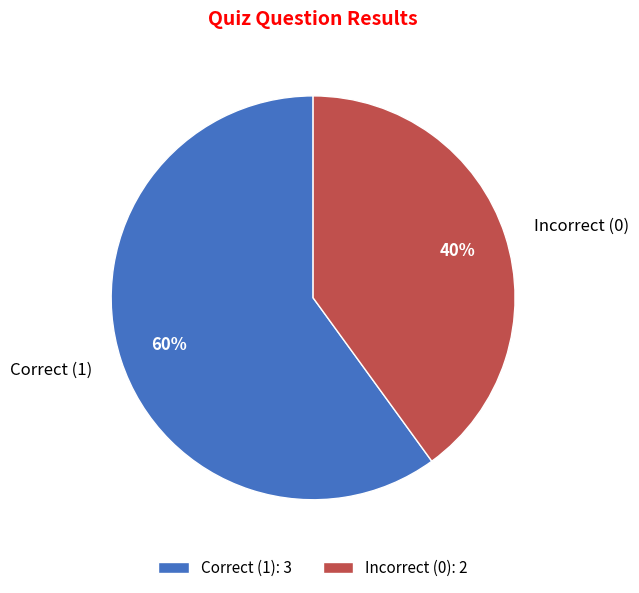

How many segments does this pie chart have?

2